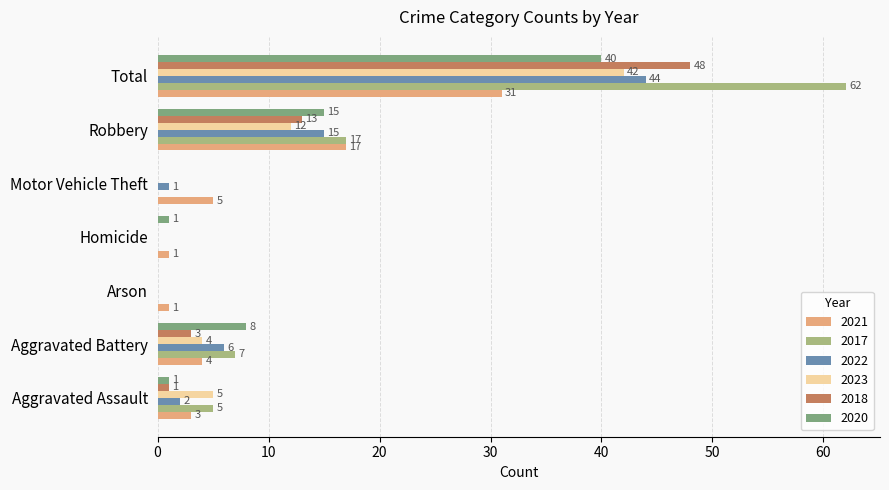

Is the value of 2021 at Motor Vehicle Theft greater than the value of 2023 at Robbery?

No